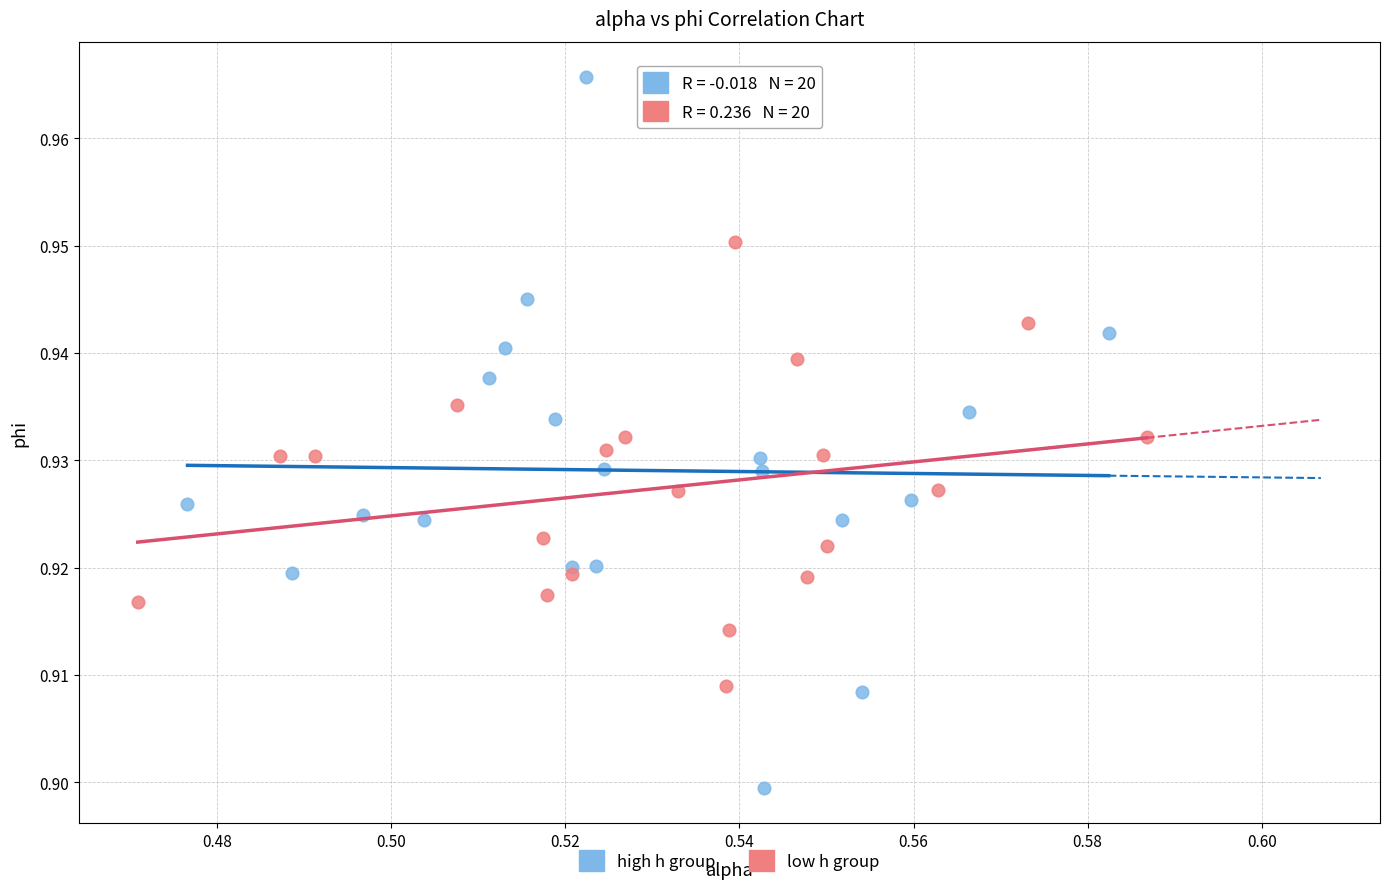

Which series contains the highest Y value?

high h group